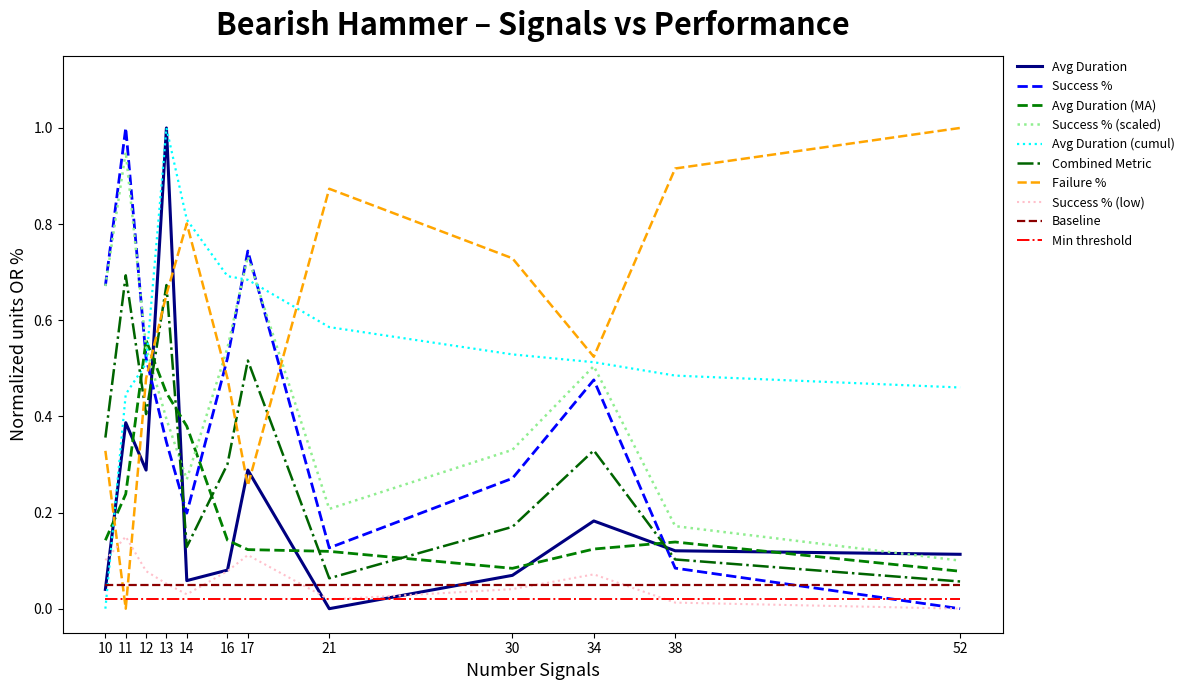

Which category has the highest value in the Success % series?

11